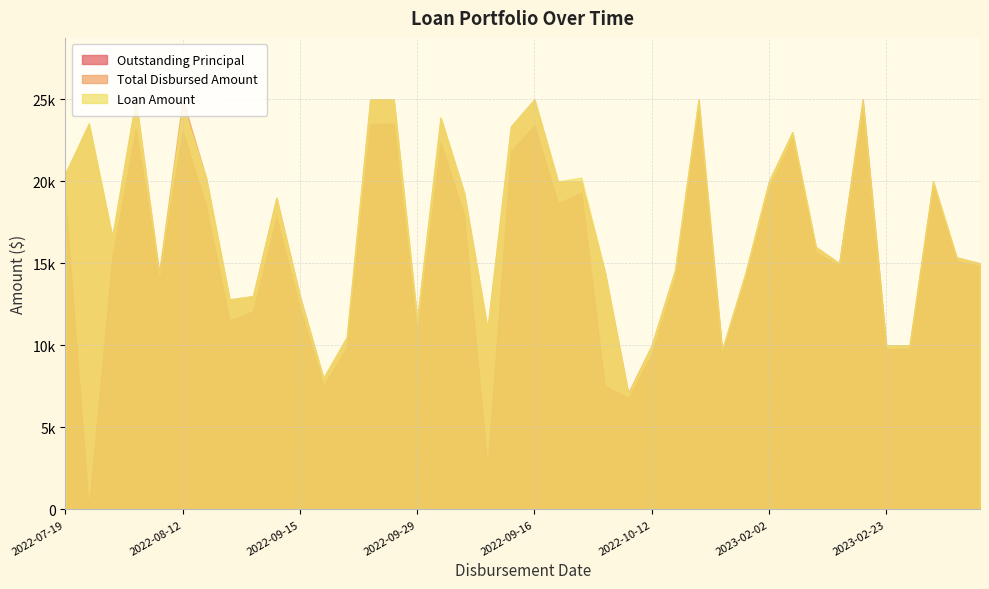

What is the average value of the Loan Amount series?

17246.8